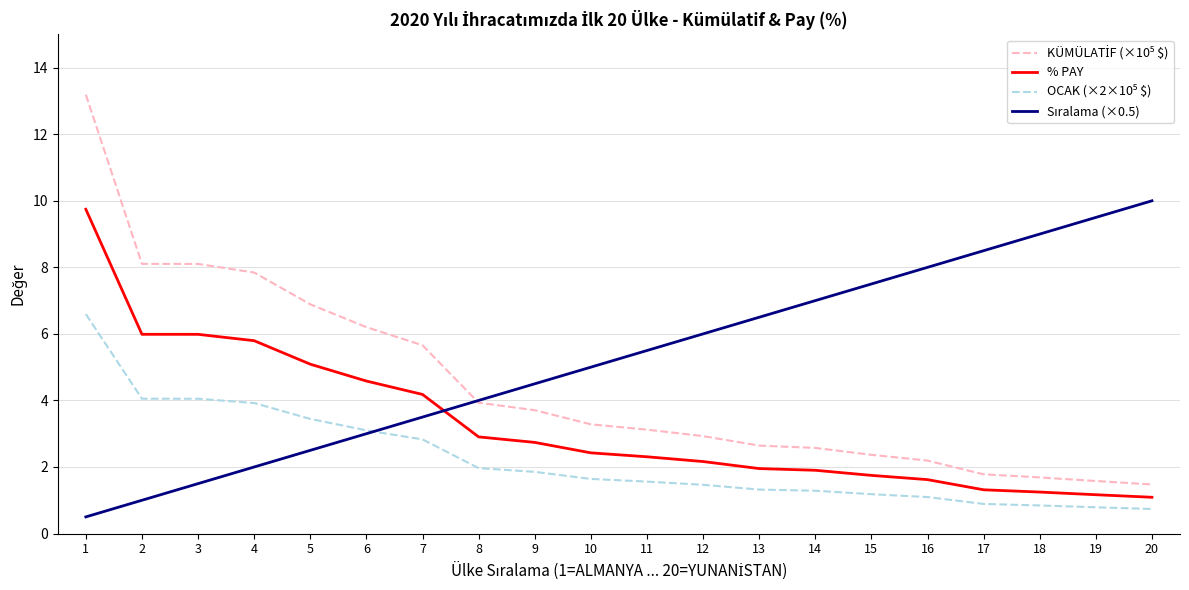

What is the smallest value displayed?

0.5